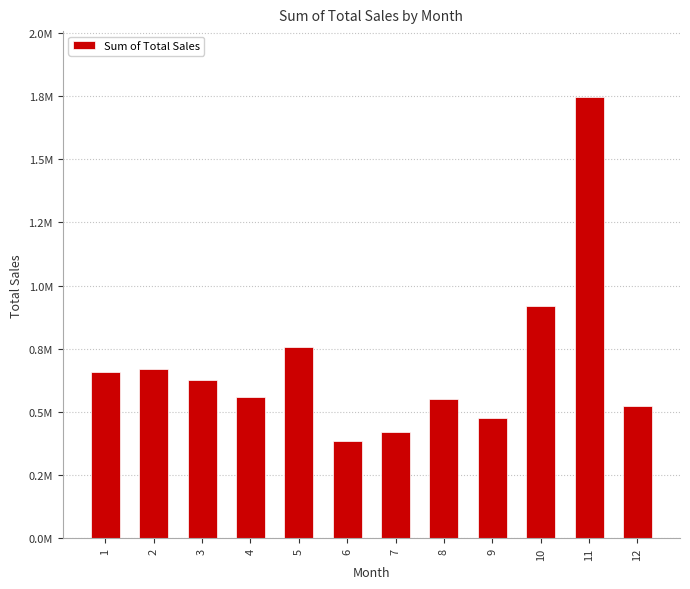

Does the chart contain any negative values?

No